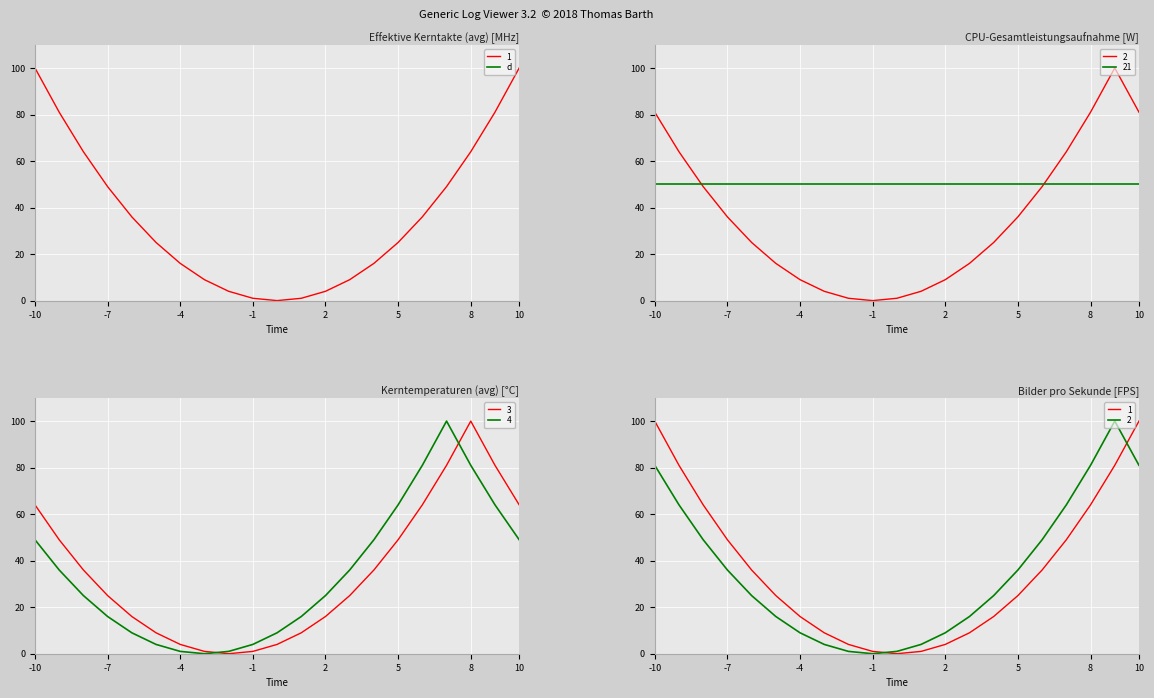

Is it true that the value at 15 is 412?

False